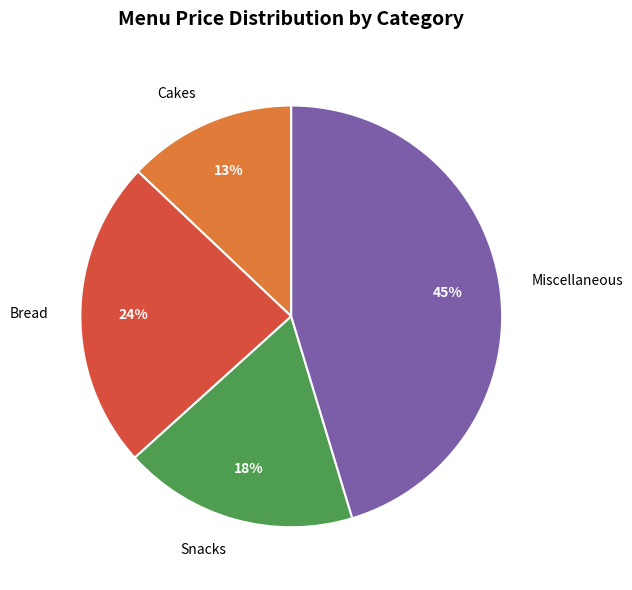

To the nearest percent, what is the average slice percentage?

25%